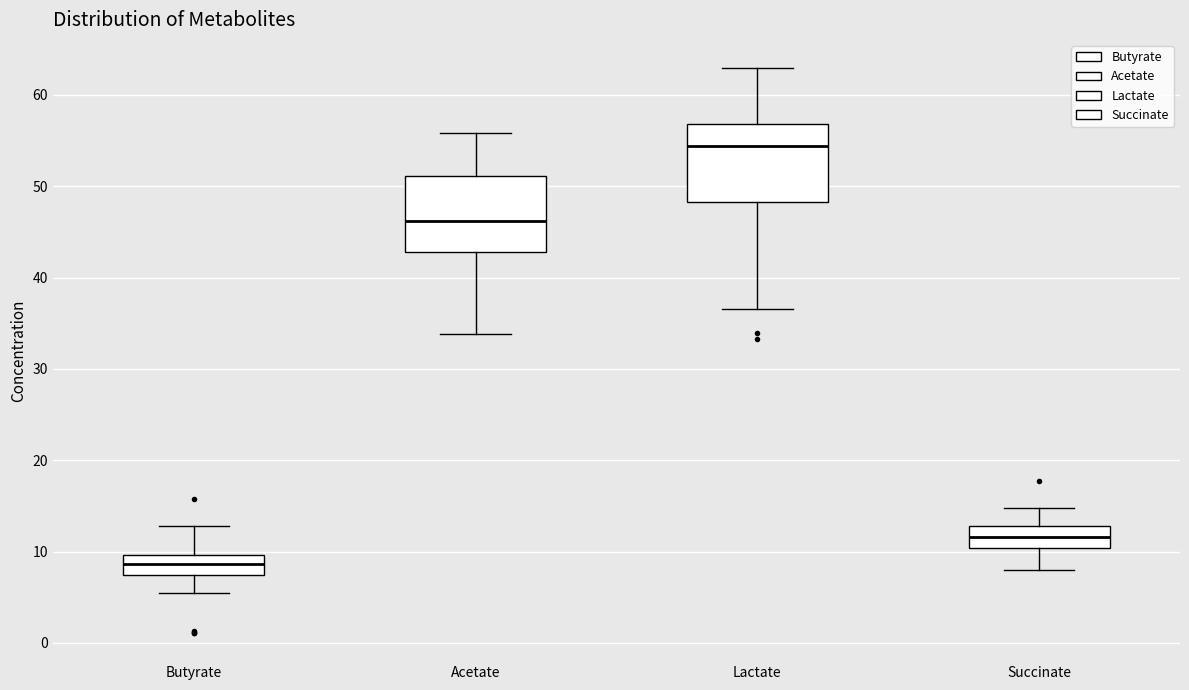

Reading left to right, read every box against the y-axis: the position of its median line, the range the box covers, and the ends of its whiskers. The values are not printed on the chart, so give them approximately, as read against the axis.

Butyrate: median 9, box 7 to 10, whiskers 6 to 13
Acetate: median 46, box 43 to 51, whiskers 34 to 56
Lactate: median 54, box 48 to 57, whiskers 37 to 63
Succinate: median 12, box 10 to 13, whiskers 8 to 15